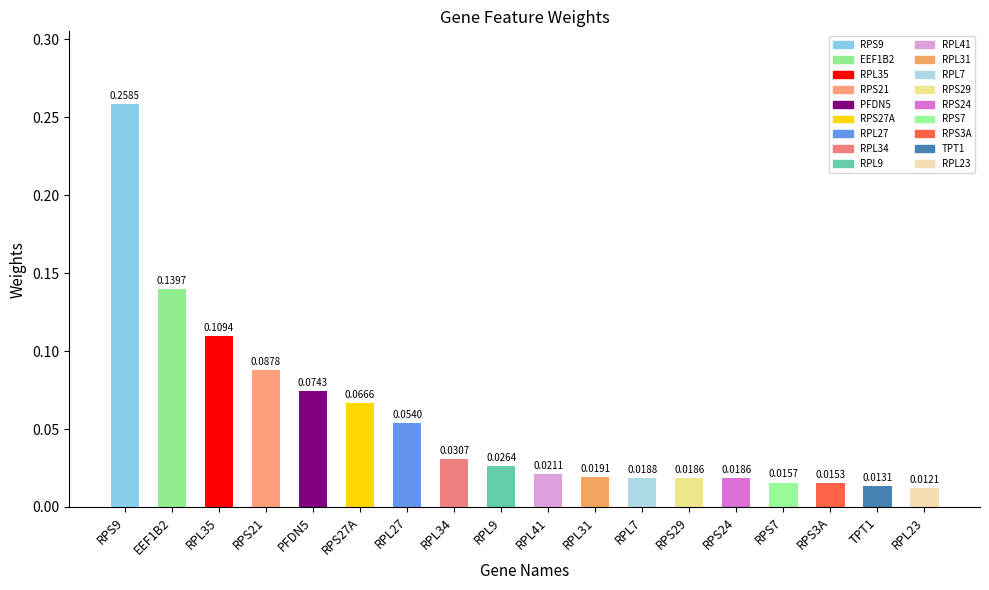

What is the sum of all values?

1.0